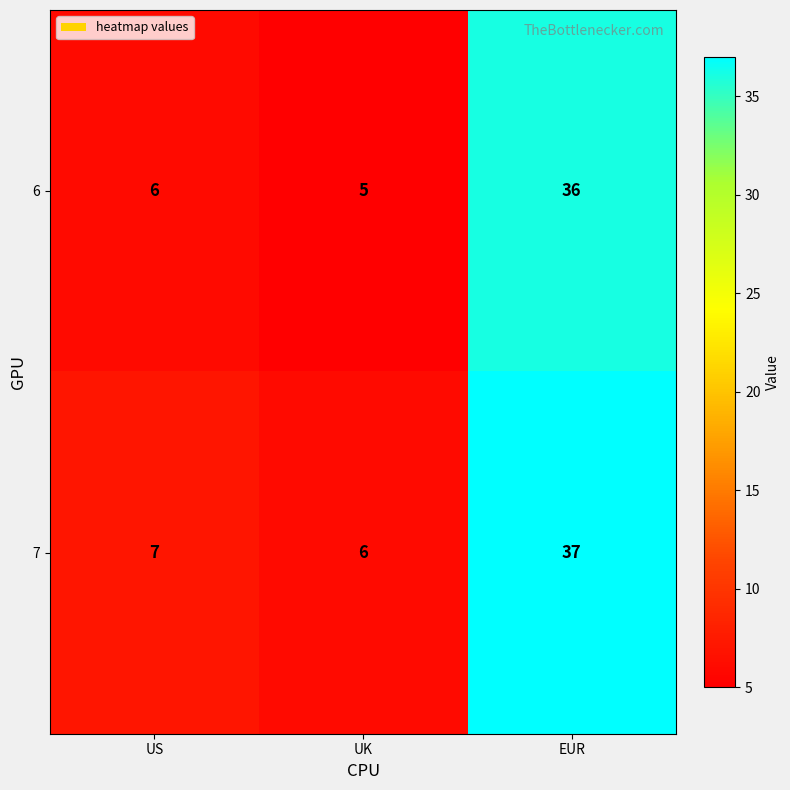

How many values in the 6 series are below 6?

1